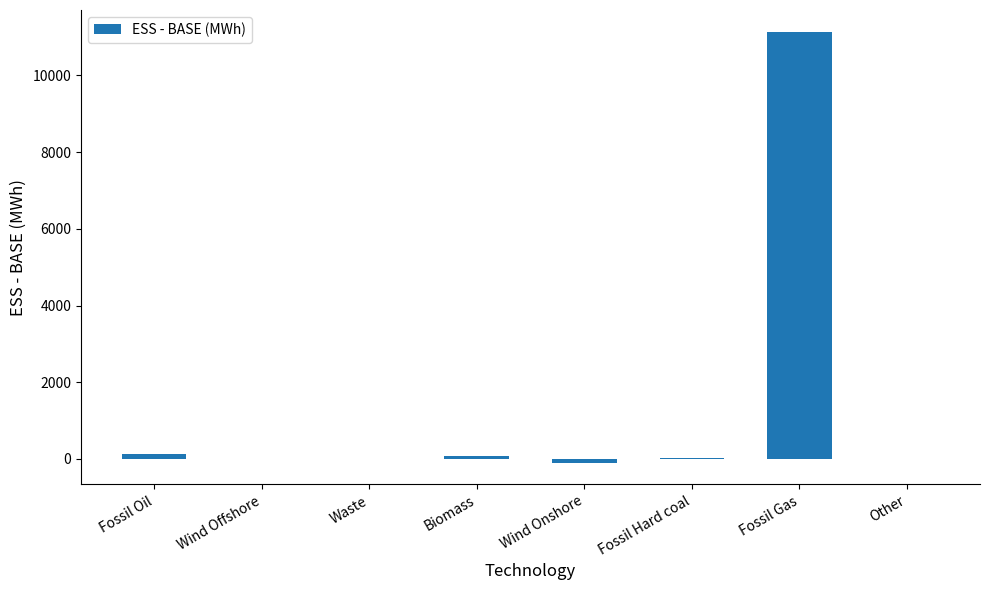

What is the sum of all values?

11248.8